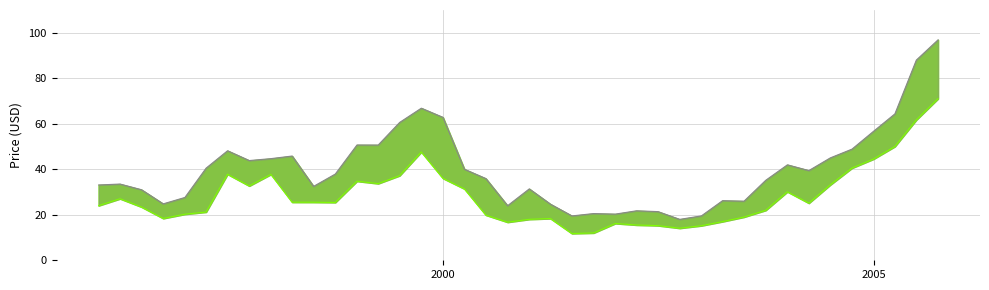

True or false: High and Low intersect in this chart.

False